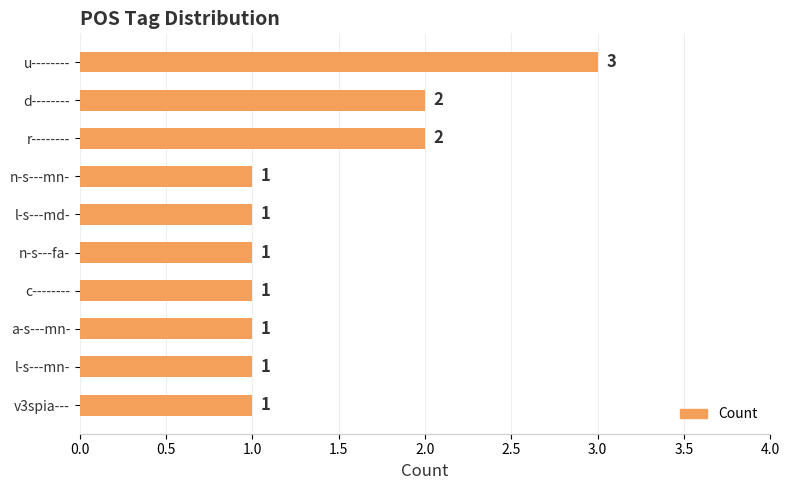

What is the sum of the values at n-s---mn- and r--------?

3